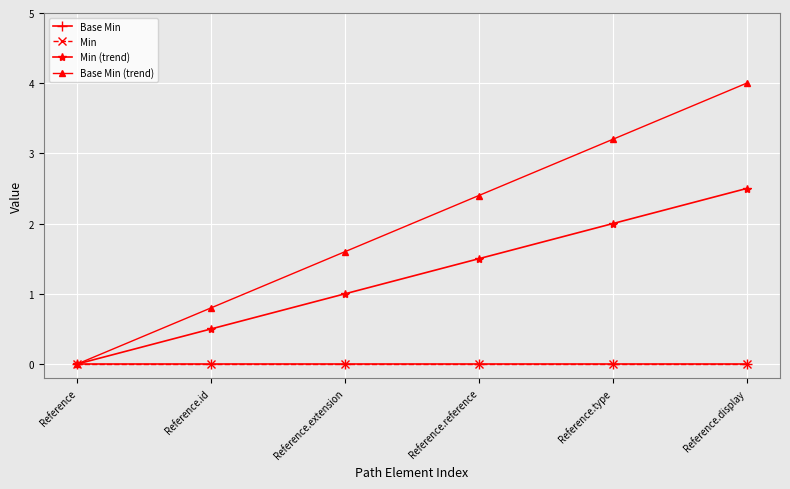

Does the chart display data point markers on the line(s)?

Yes